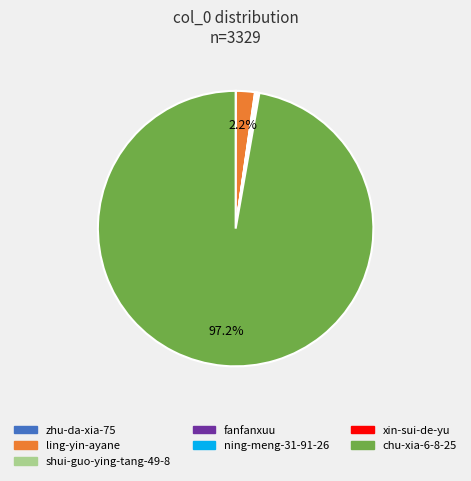

Which slice represents more than half of the pie?

chu-xia-6-8-25